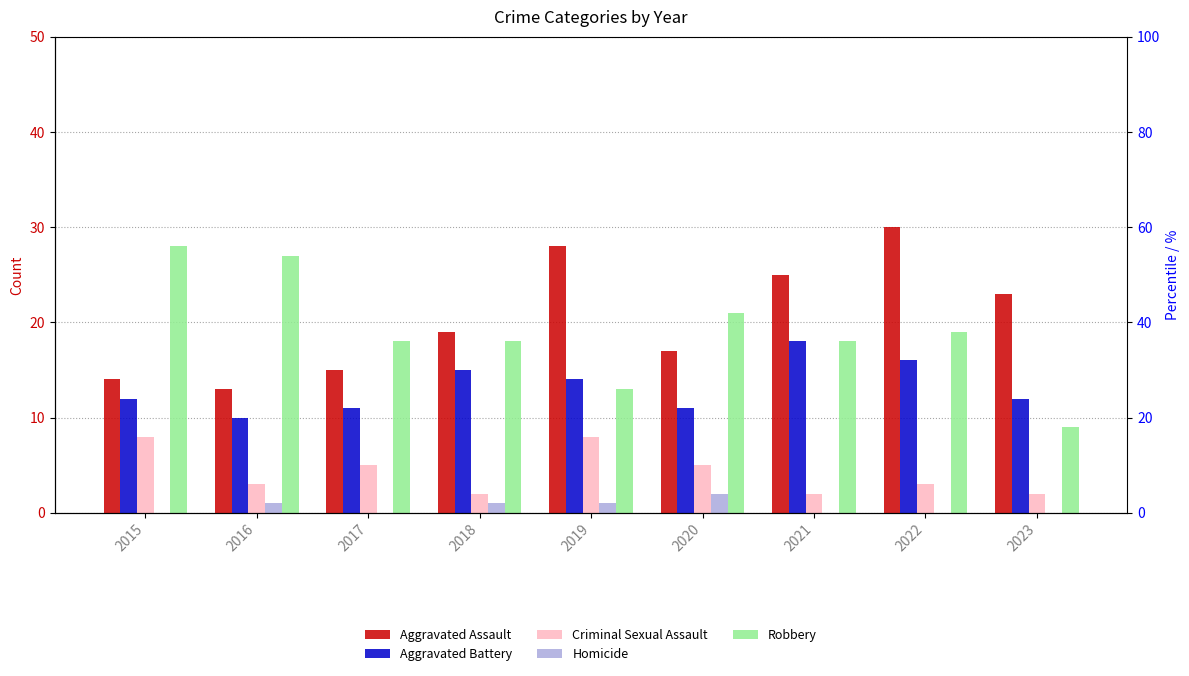

Which category has the highest value in the Homicide series?

2020